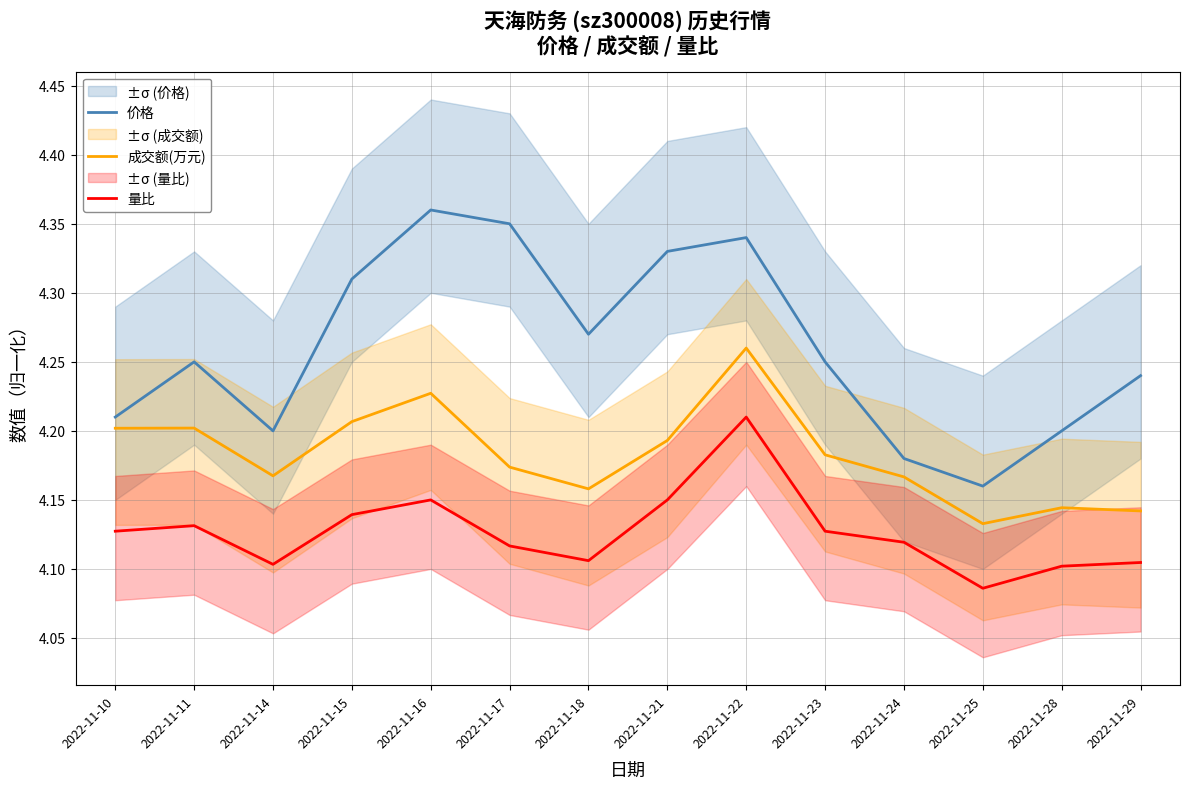

The value of 量比 at 2022-11-16 is 4.2. True or false?

True